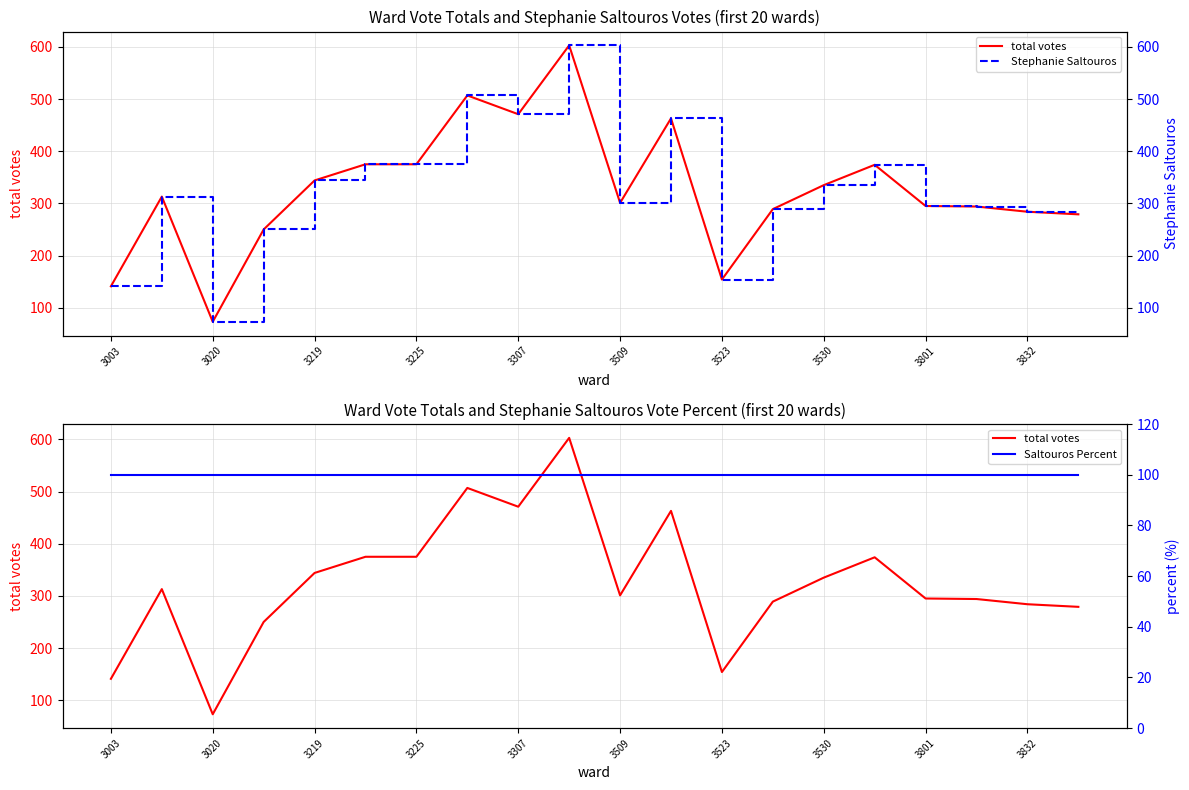

How many lines are shown in the chart?

3